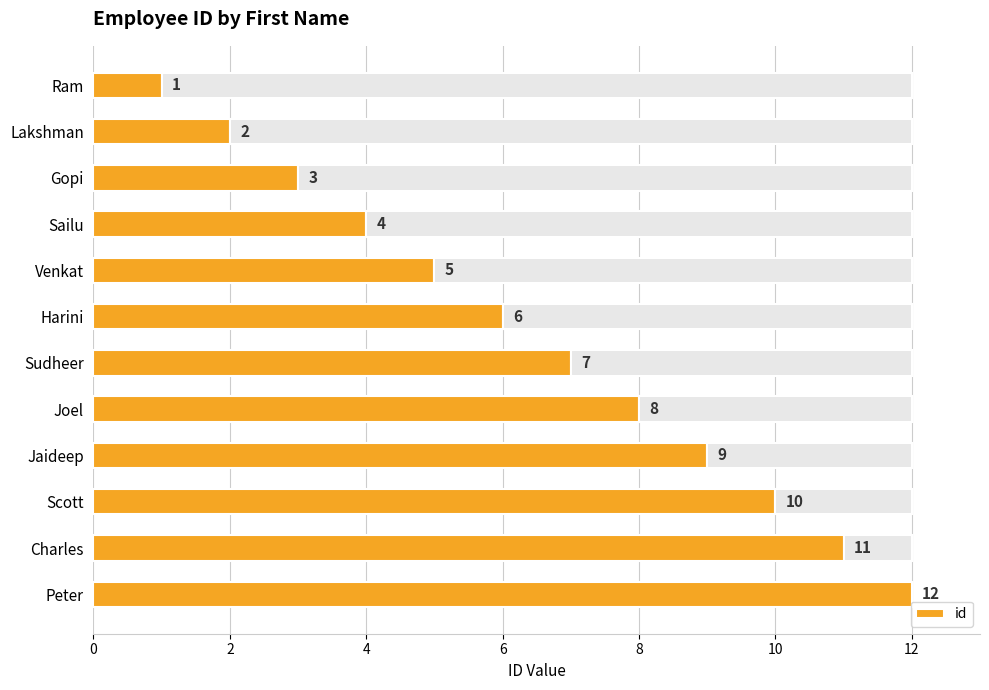

The value of id at Scott is 10. True or false?

True